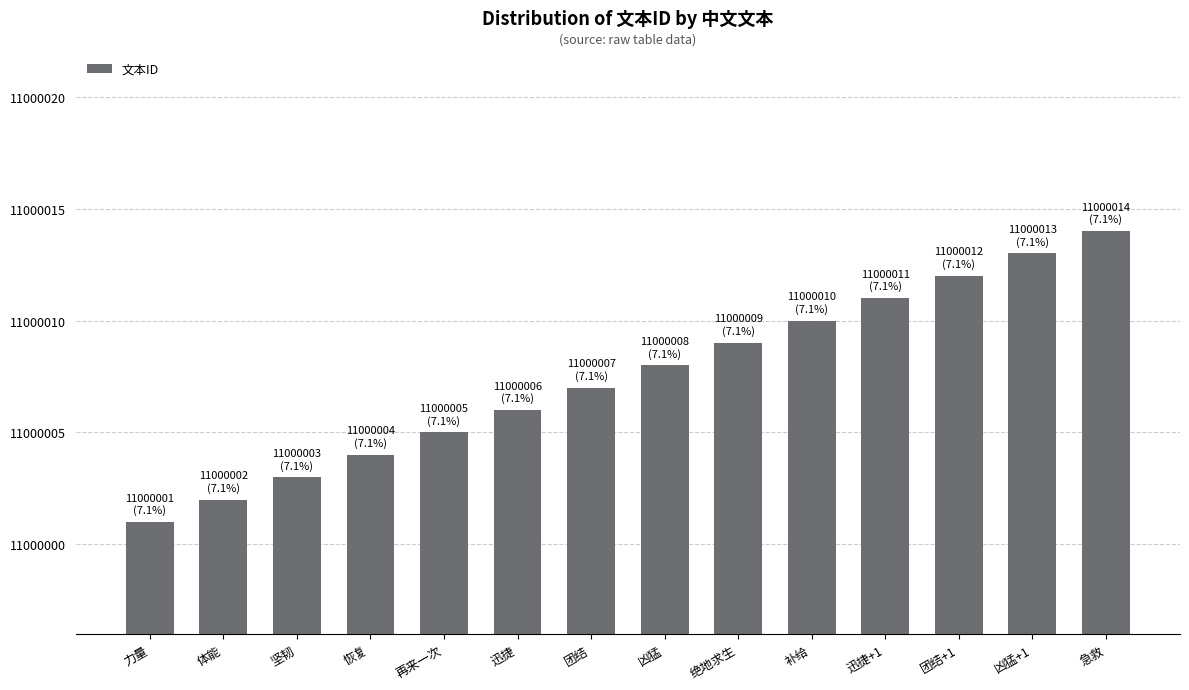

Reading left to right, transcribe all the data shown in this chart.

11000001	11000002	11000003	11000004	11000005	11000006	11000007	11000008	11000009	11000010	11000011	11000012	11000013	11000014